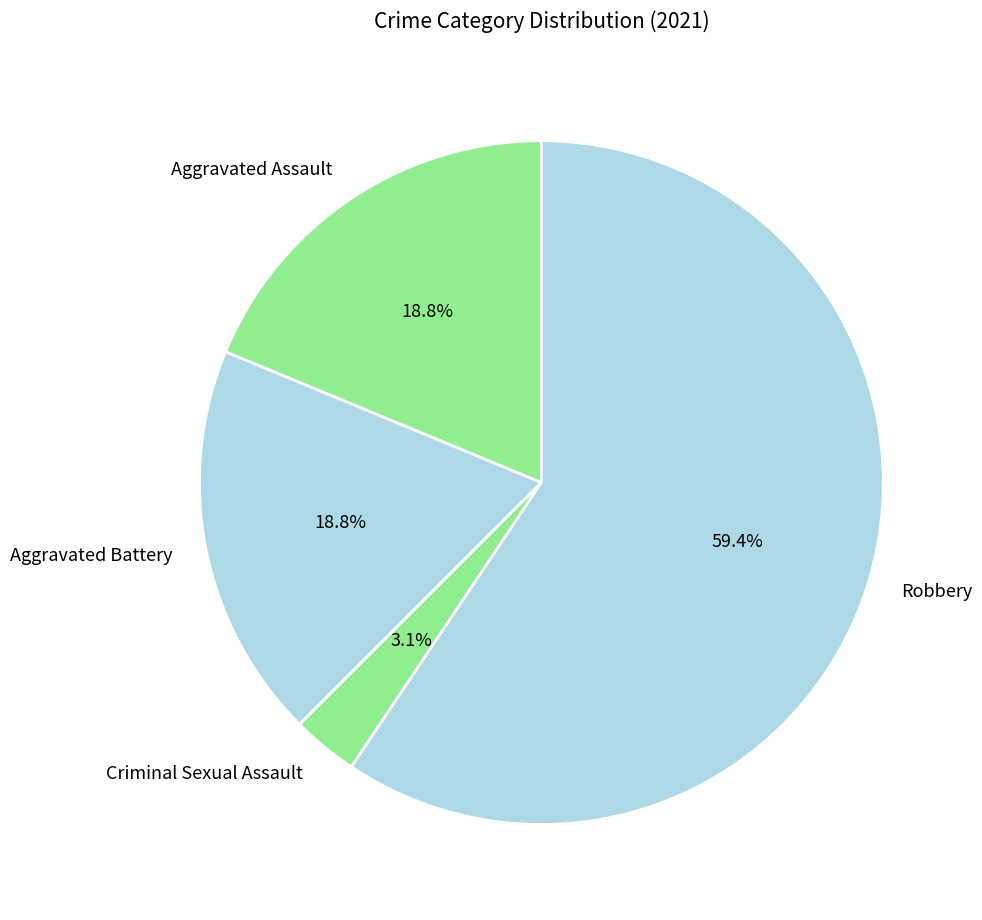

Is Aggravated Assault the majority of the pie?

No